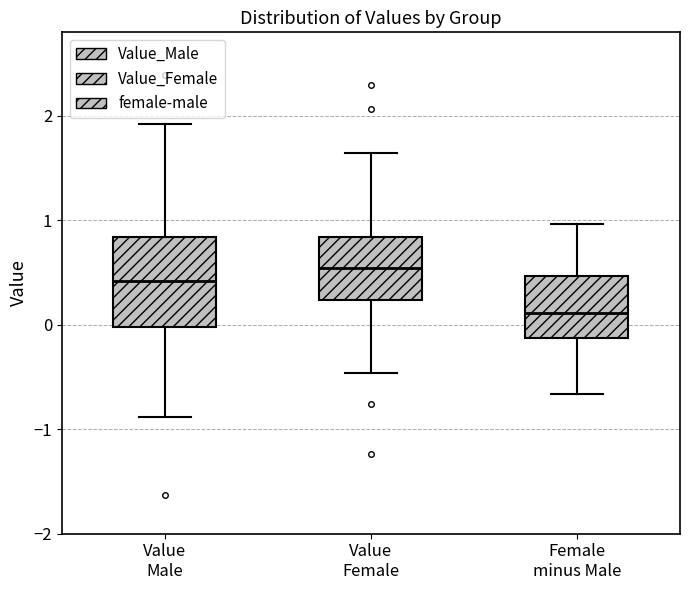

Where does the upper whisker of the box for Value Male end on the y-axis? The values are not printed on the chart, so give them approximately, as read against the axis.

1.9